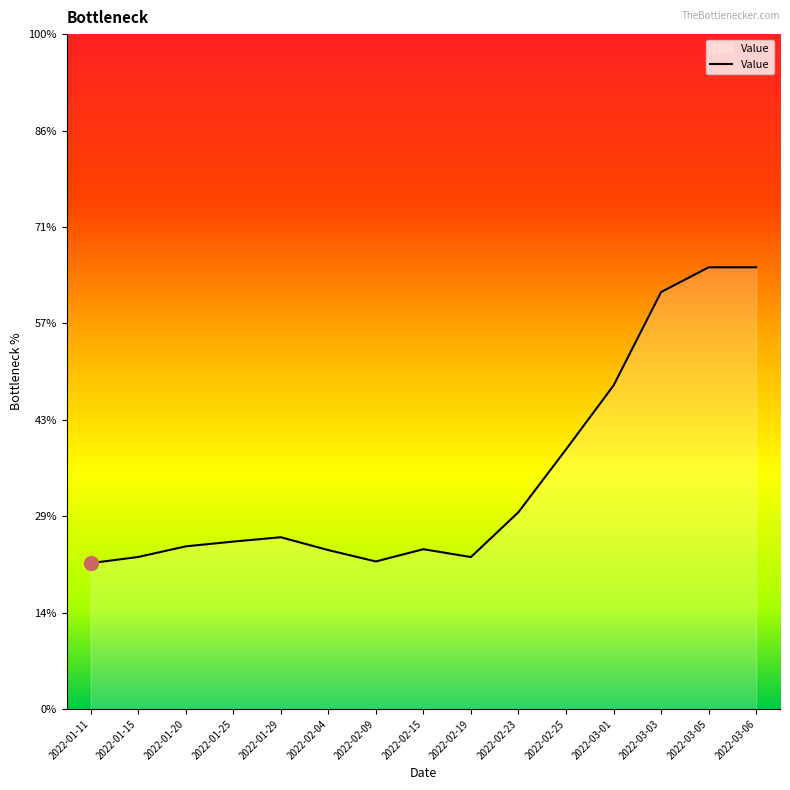

Does the chart have visible grid lines?

No